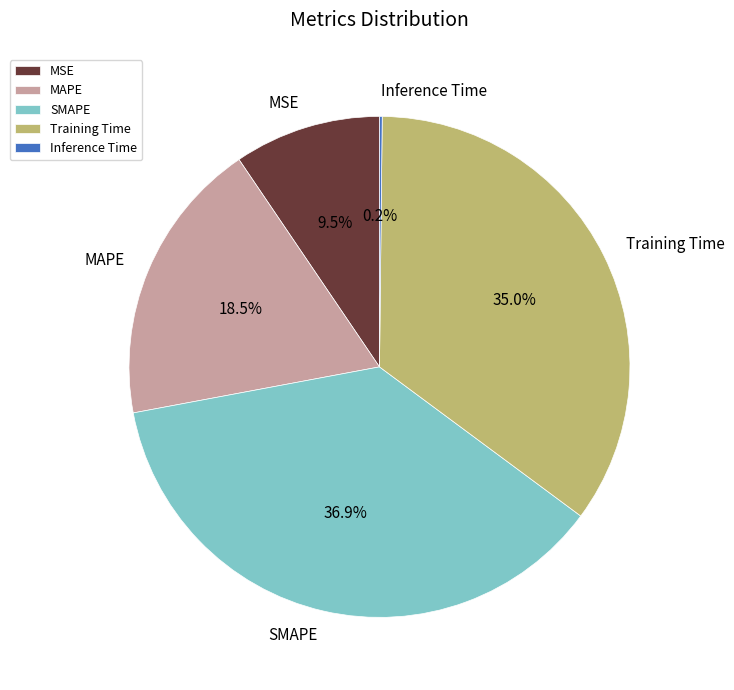

What percentage is the Training Time slice, to the nearest percent?

35%